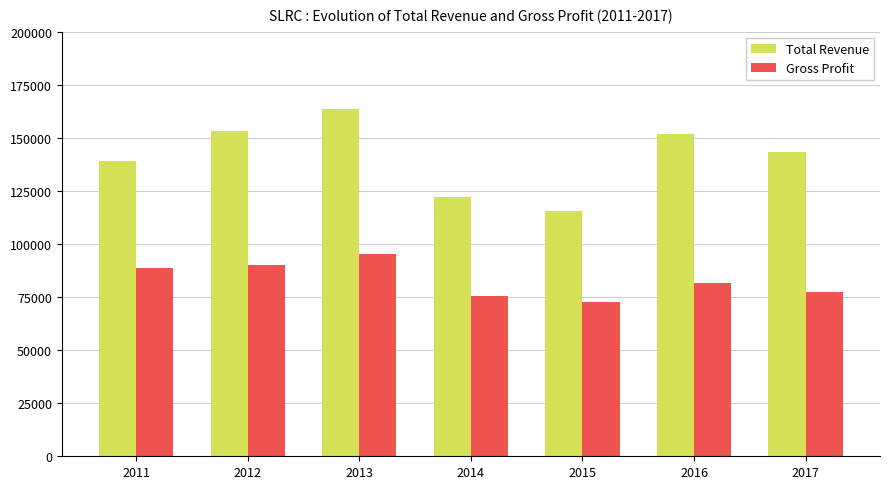

Is it true that Gross Profit equals 81400 at 2016?

True